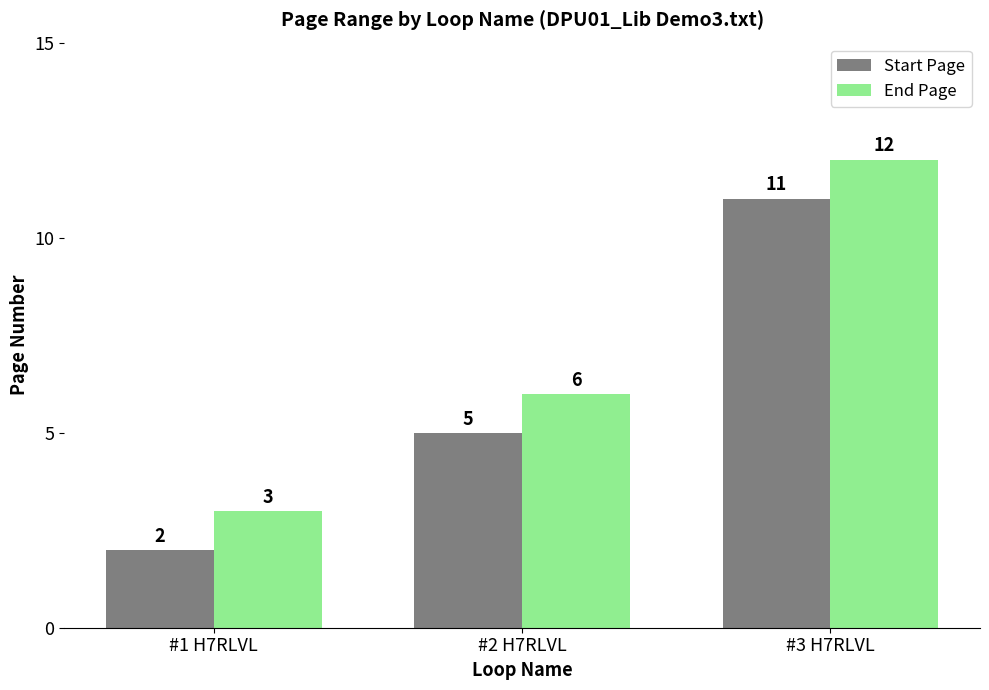

The Start Page series shows 5 at #2 H7RLVL. True or false?

True